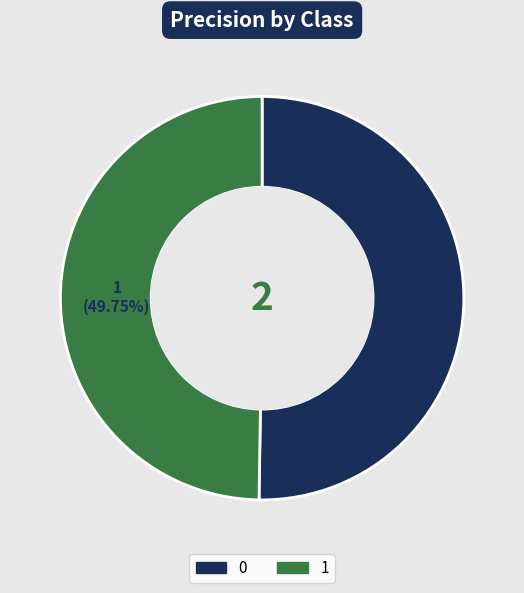

Count the number of slices in the pie.

2